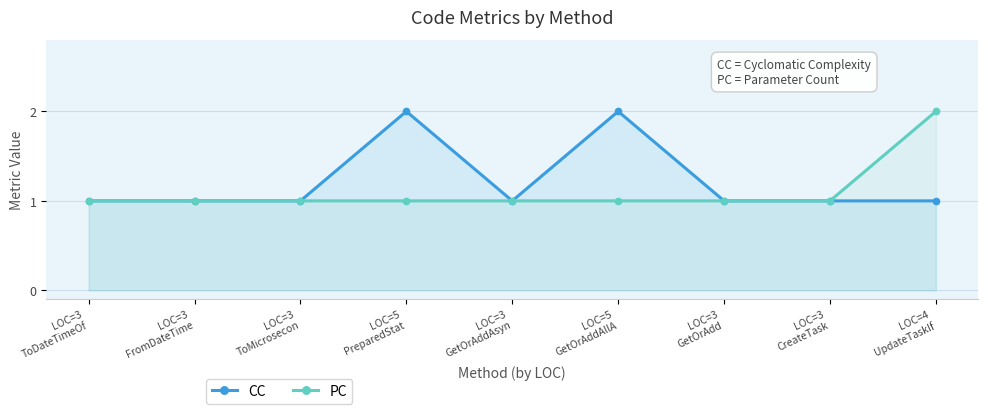

Is the value of PC at LOC=5
PreparedStat greater than the value of CC at LOC=4
UpdateTaskIf?

No